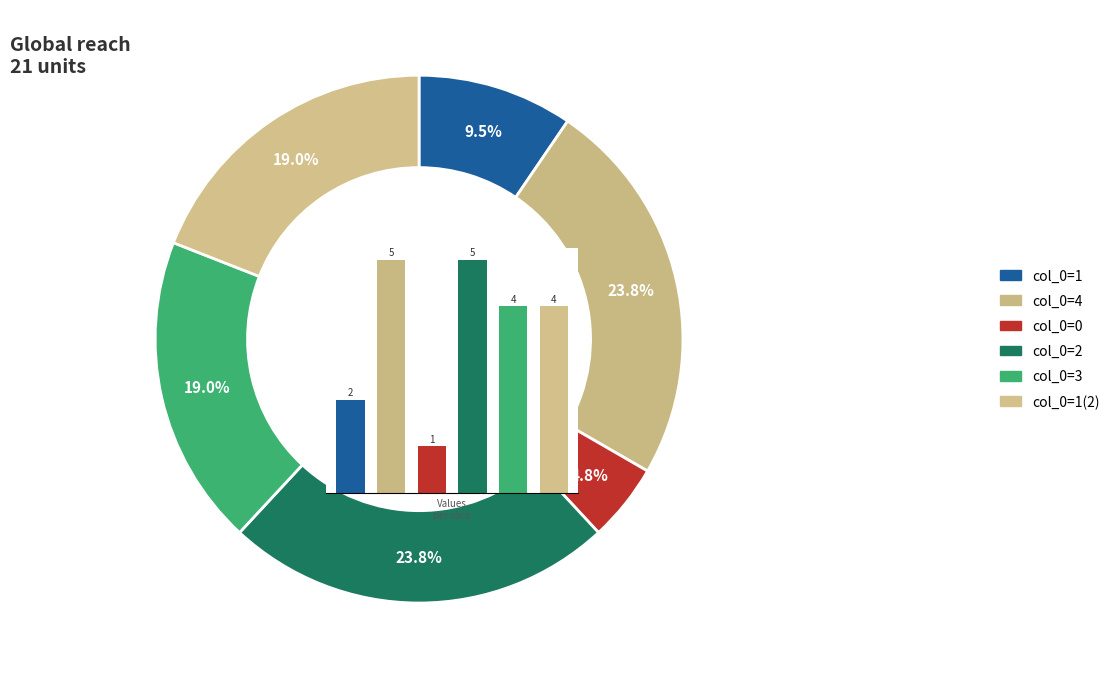

Approximately how many times larger is the value at 1 compared to 2?

0.4